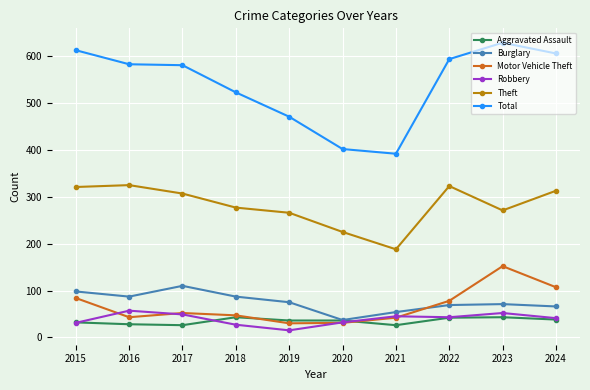

Which series changed the most between 2019 and 2020?

Total